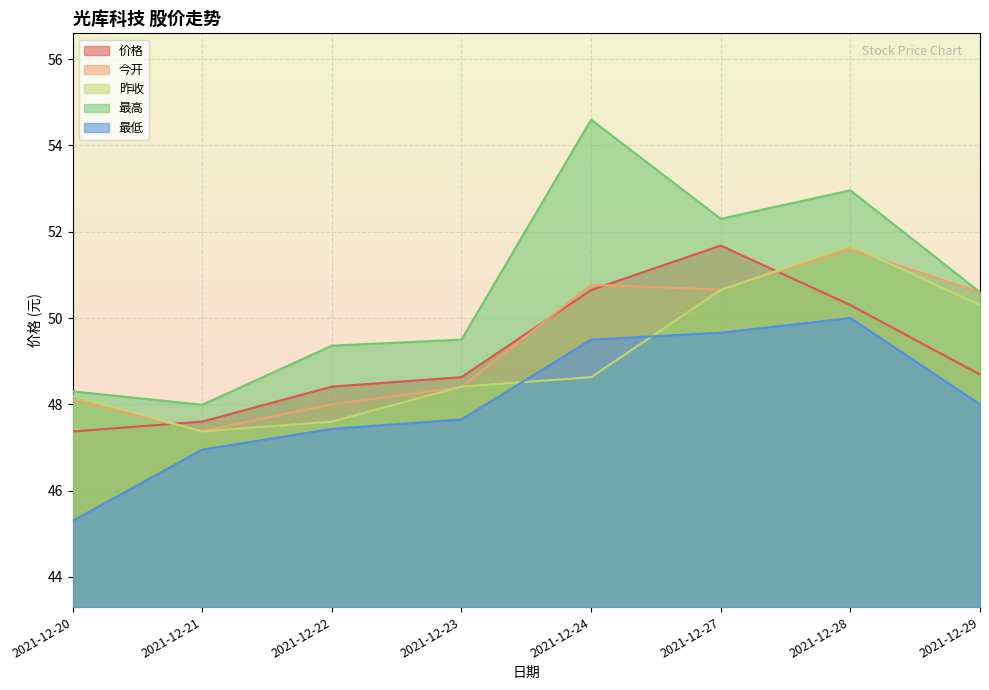

True or false: 昨收 and 价格 intersect in this chart.

True